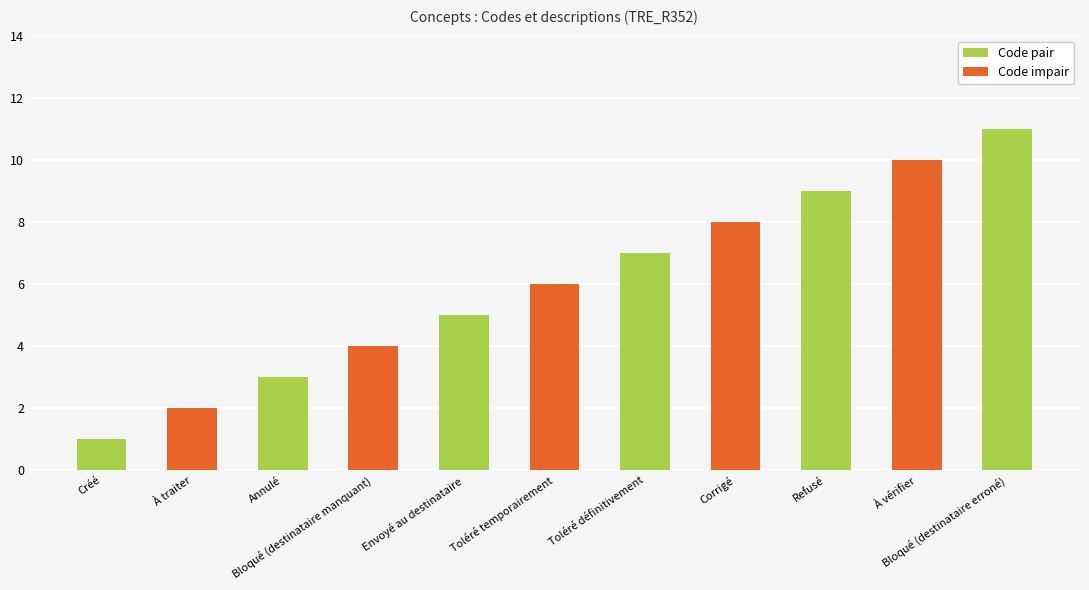

What is the difference between the maximum and minimum values?

10